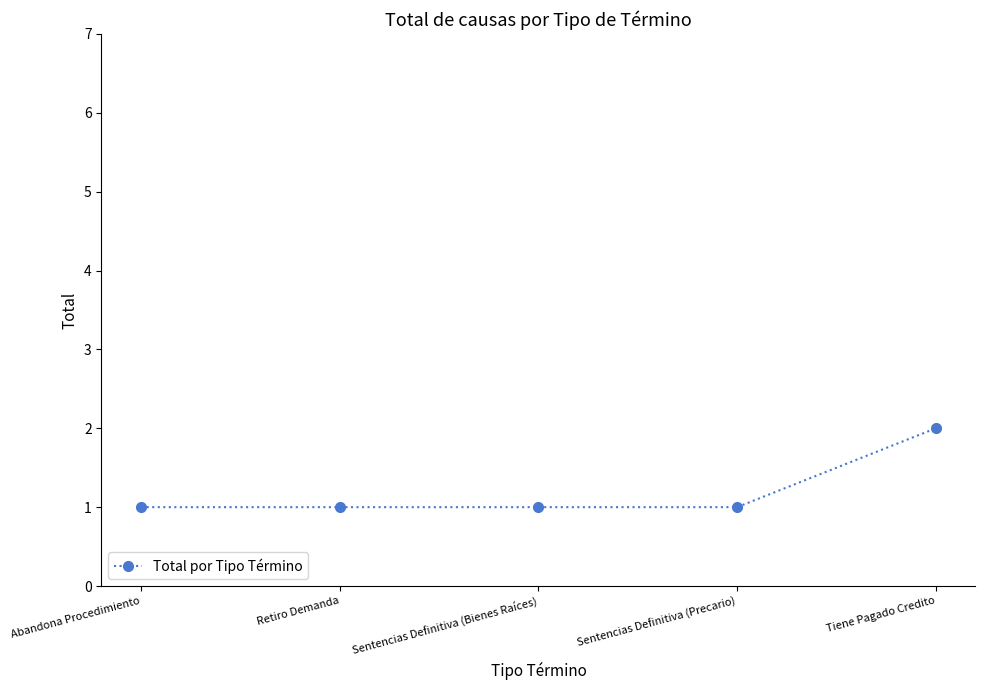

True or false: the data shows 1 at Retiro Demanda.

True